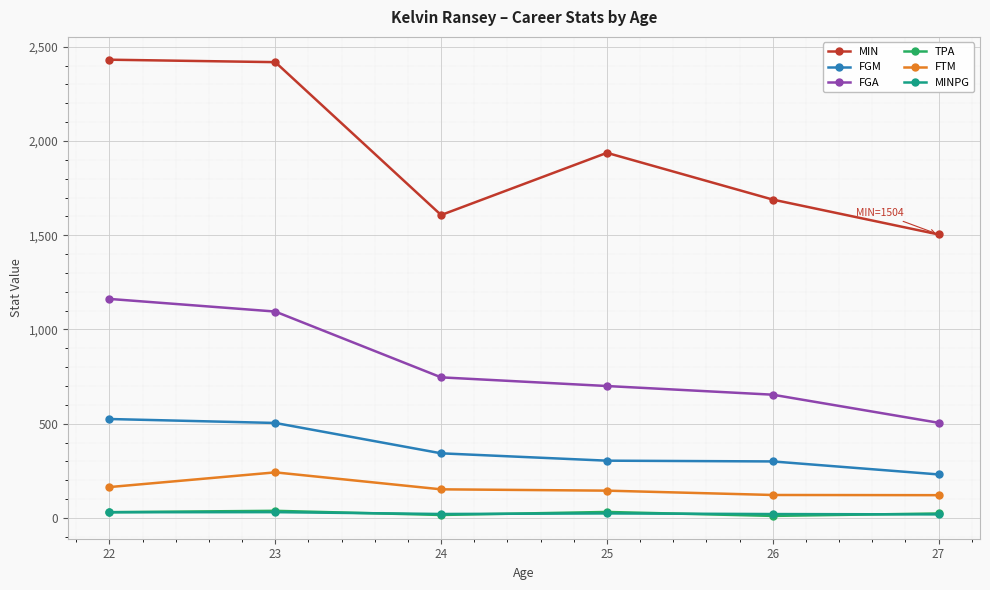

True or false: FGM and MIN cross at least once.

False